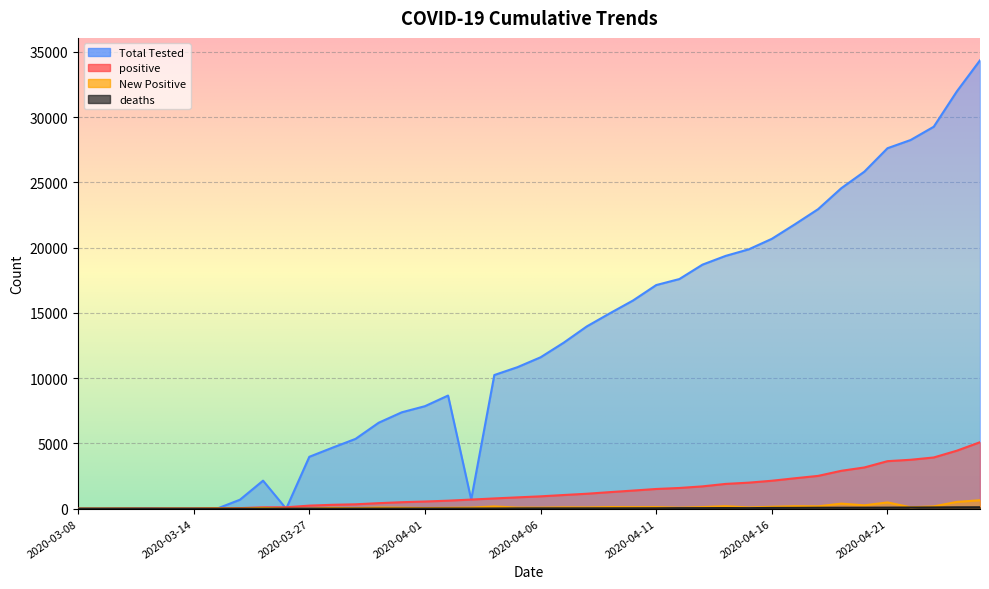

What is the spread (max minus min) of values at 2020-03-28?

4670